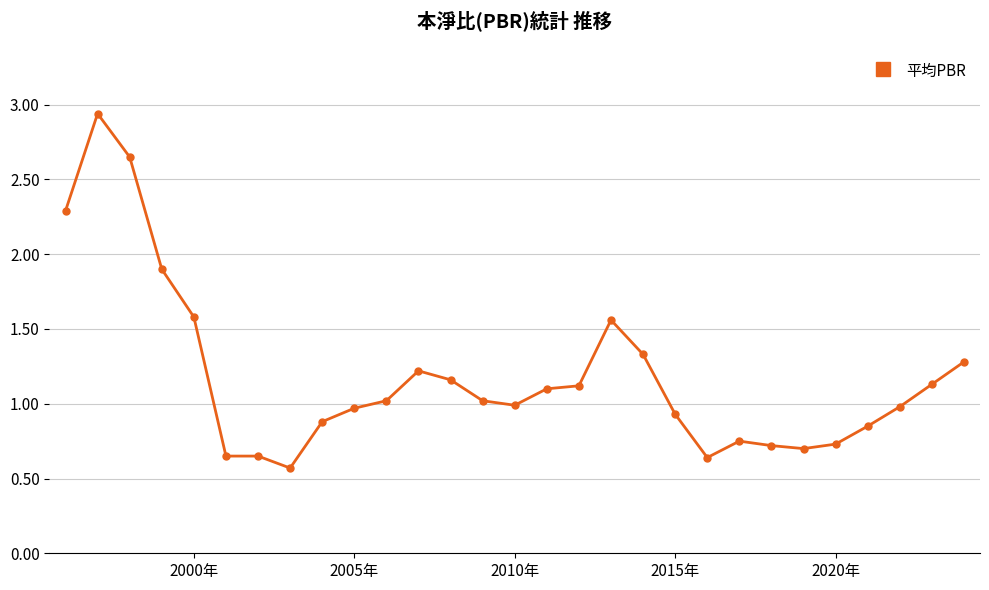

What is the value of the 16th point from the left?

1.1